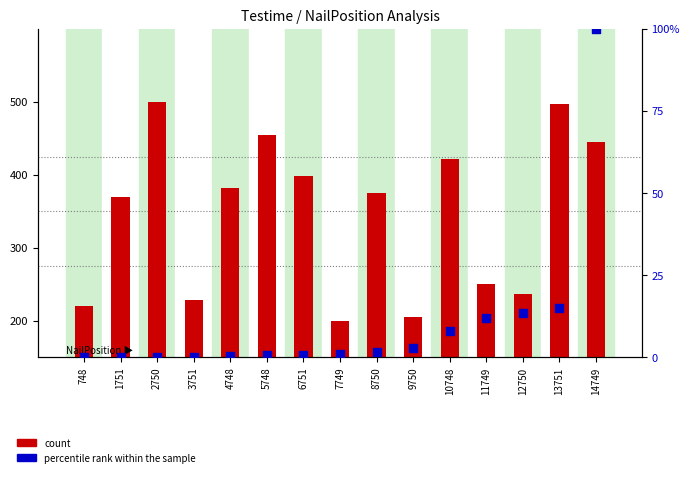

Which series reaches the maximum Y coordinate?

count